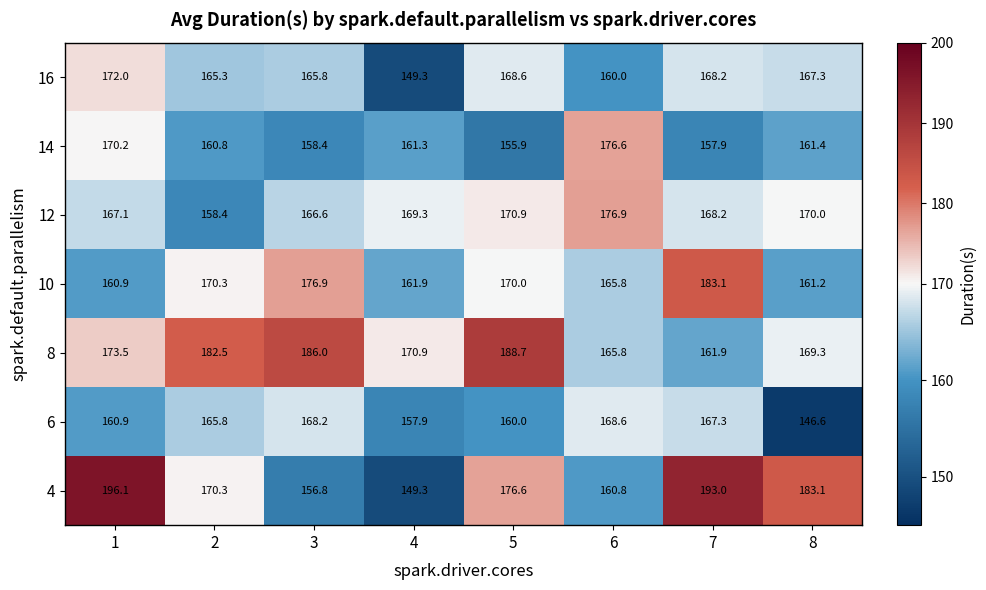

Read the 10 value at 6.

165.8